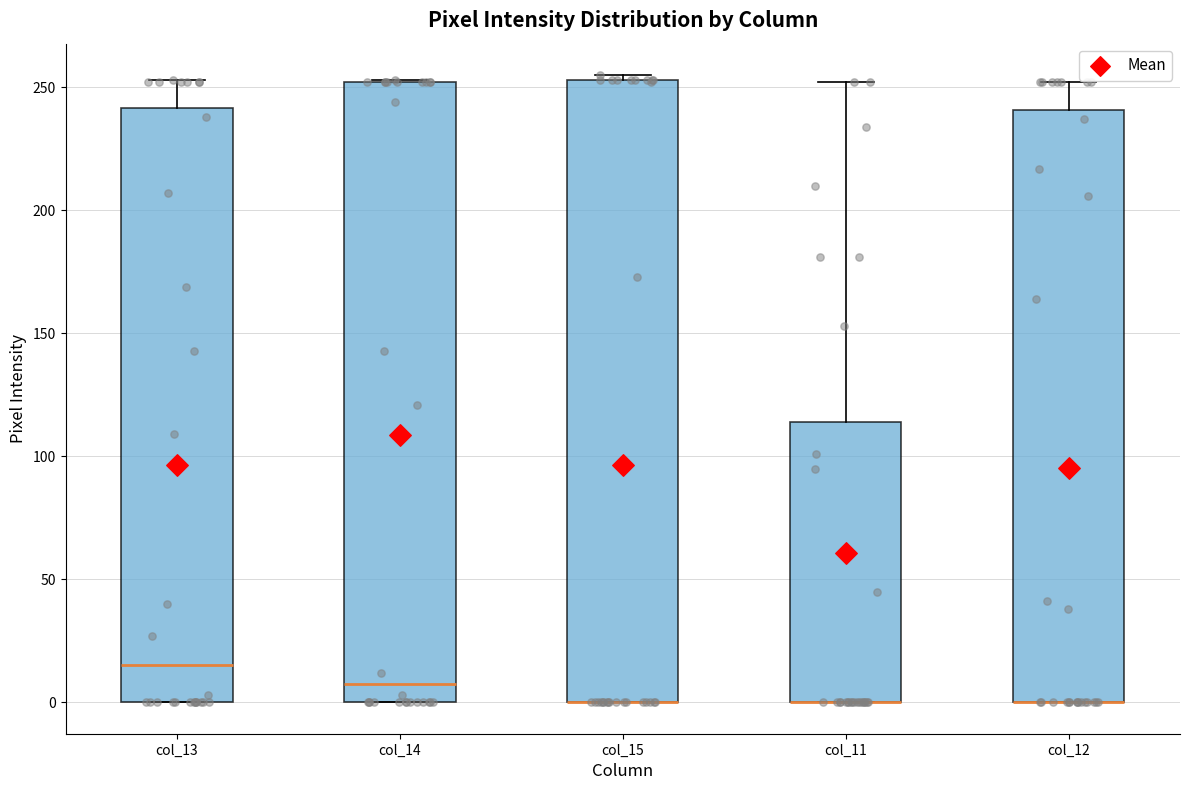

Reading left to right, read every box against the y-axis: the position of its median line, the range the box covers, and the ends of its whiskers. The values are not printed on the chart, so give them approximately, as read against the axis.

col_13: median 15, box 0 to 240, whiskers 0 to 255
col_14: median 10, box 0 to 250, whiskers 0 to 255
col_15: median 0 (drawn on the box's lower edge), box 0 to 255, whiskers 0 to 255 (just above the box's upper edge)
col_11: median 0 (drawn on the box's lower edge), box 0 to 115, whiskers 0 to 250
col_12: median 0 (drawn on the box's lower edge), box 0 to 240, whiskers 0 to 250